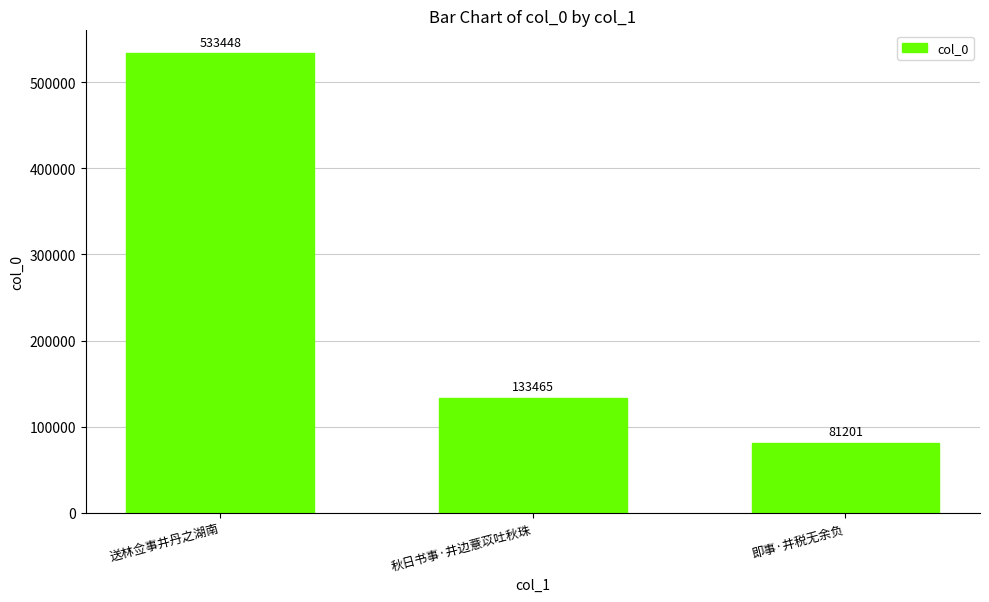

At which label does the data first exceed 133465?

送林佥事井丹之湖南